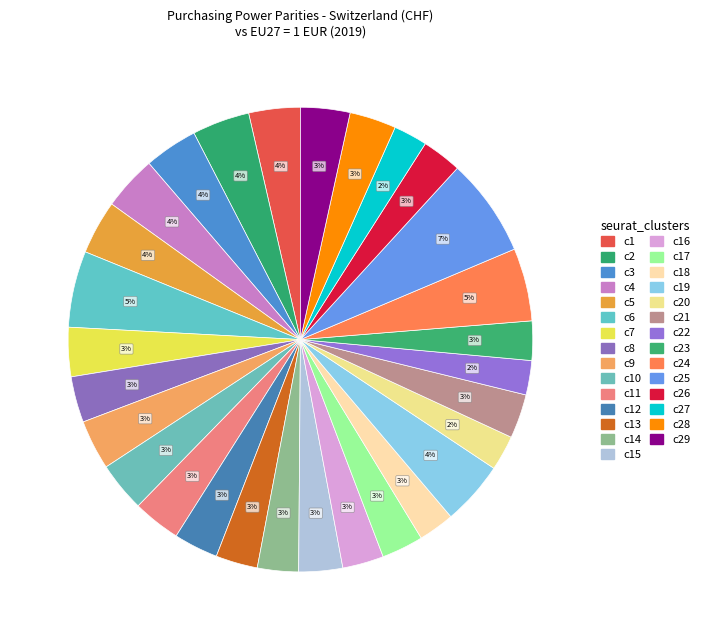

Count the number of slices in the pie.

29